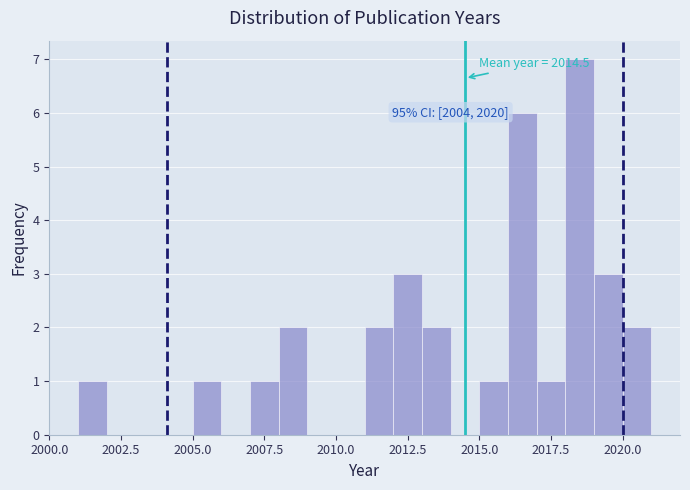

Read against the x-axis, roughly where is the centre of the tallest bar?

2018.5